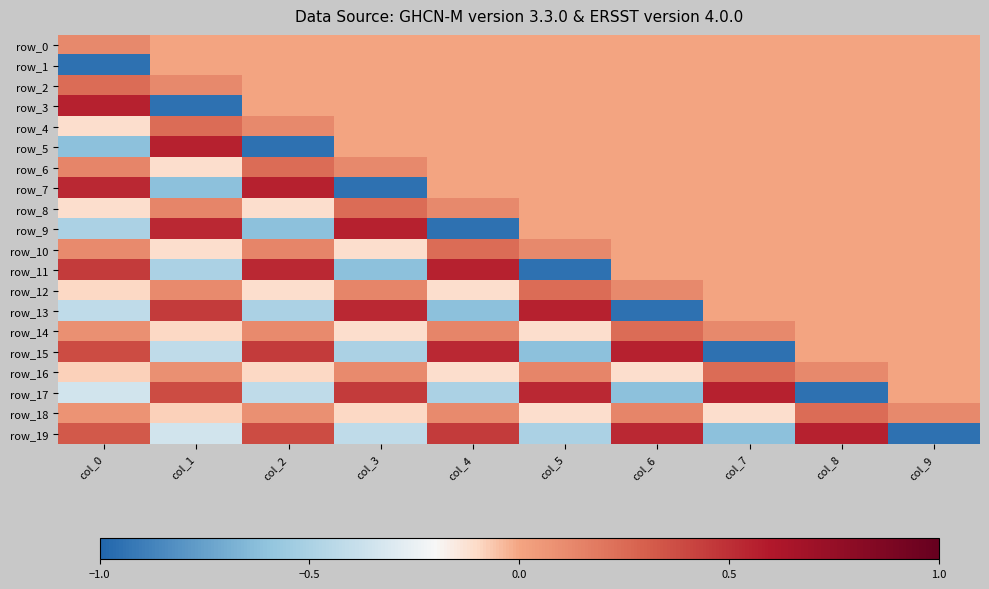

Which series has the largest total across all categories?

row_6